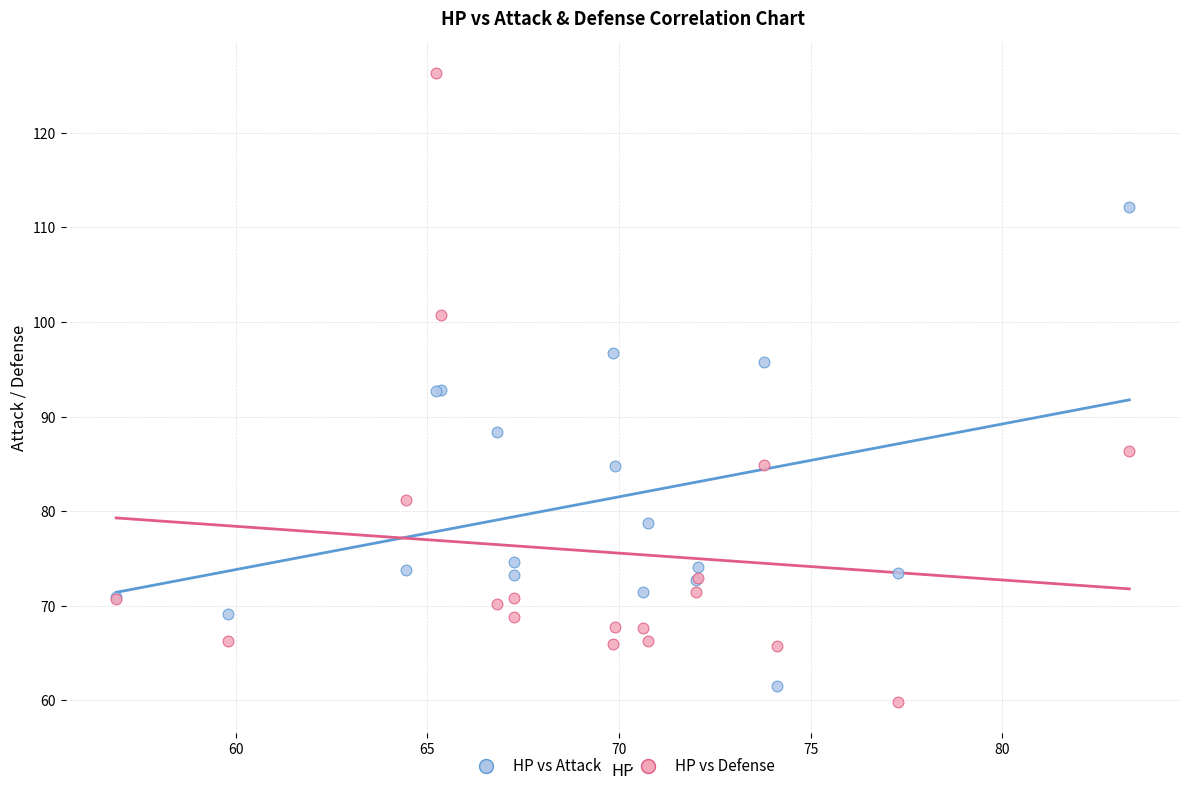

Which series has the largest Y range (max minus min)?

HP vs Defense